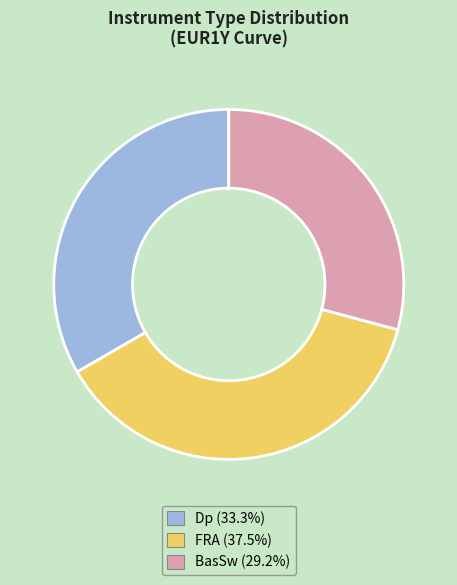

How many slices are in this pie chart?

3